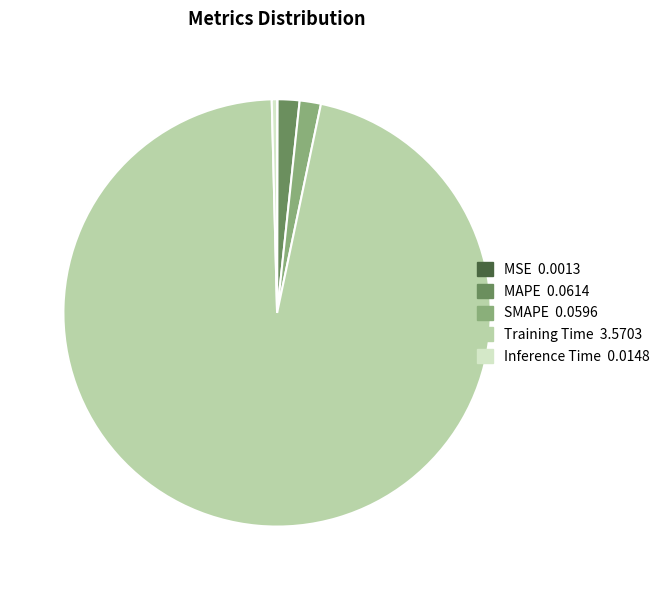

Which category has the biggest portion of the pie?

Training Time